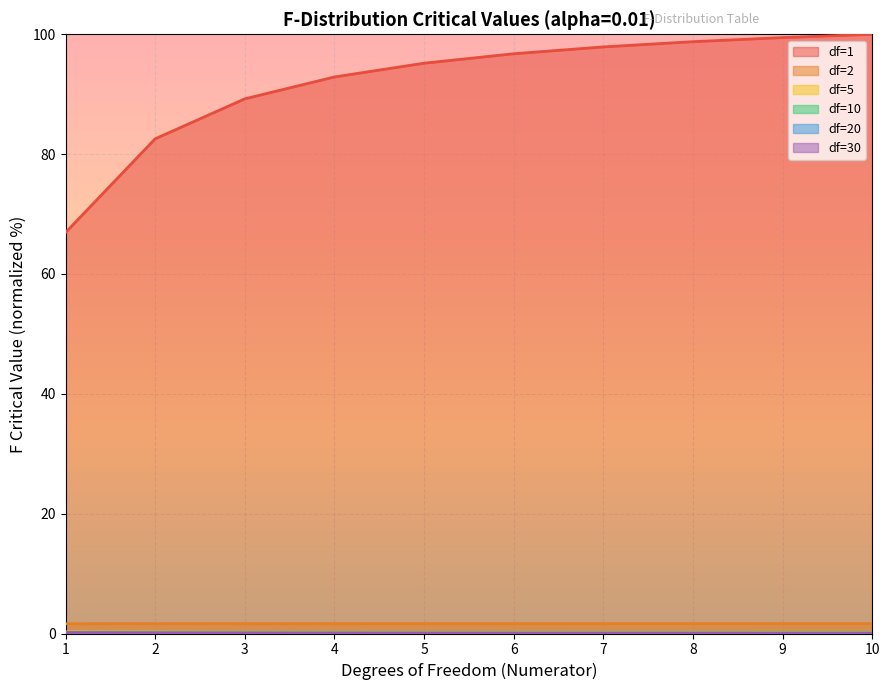

At how many categories does at least one series exceed 18?

10